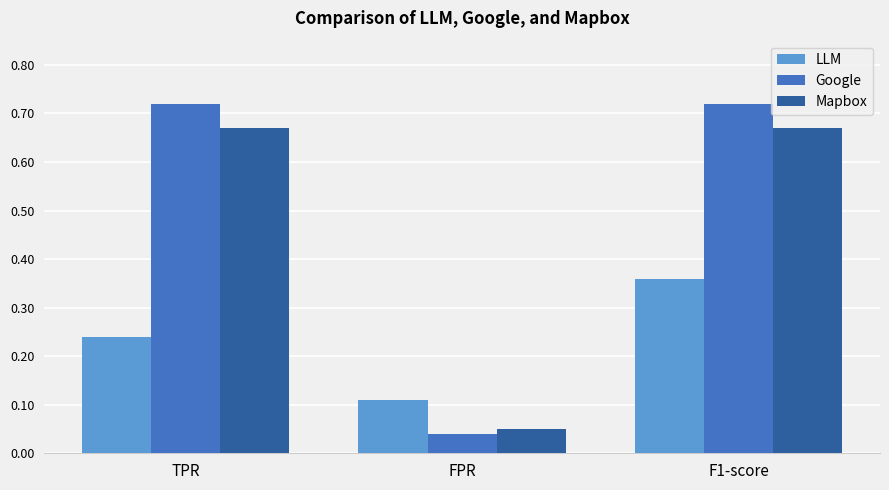

How many bars are there in each group?

3